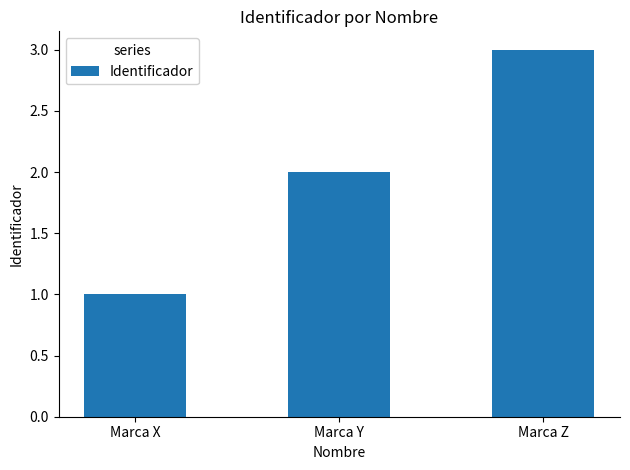

Reading left to right, transcribe all the data shown in this chart.

1	2	3